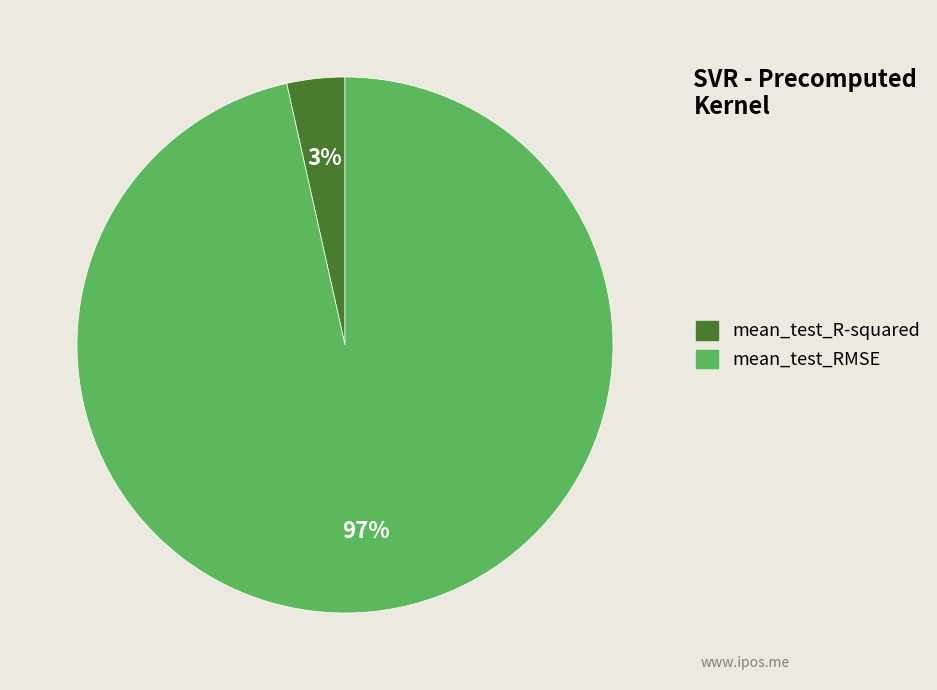

Is the sum of mean_test_RMSE and mean_test_R-squared greater than half?

Yes